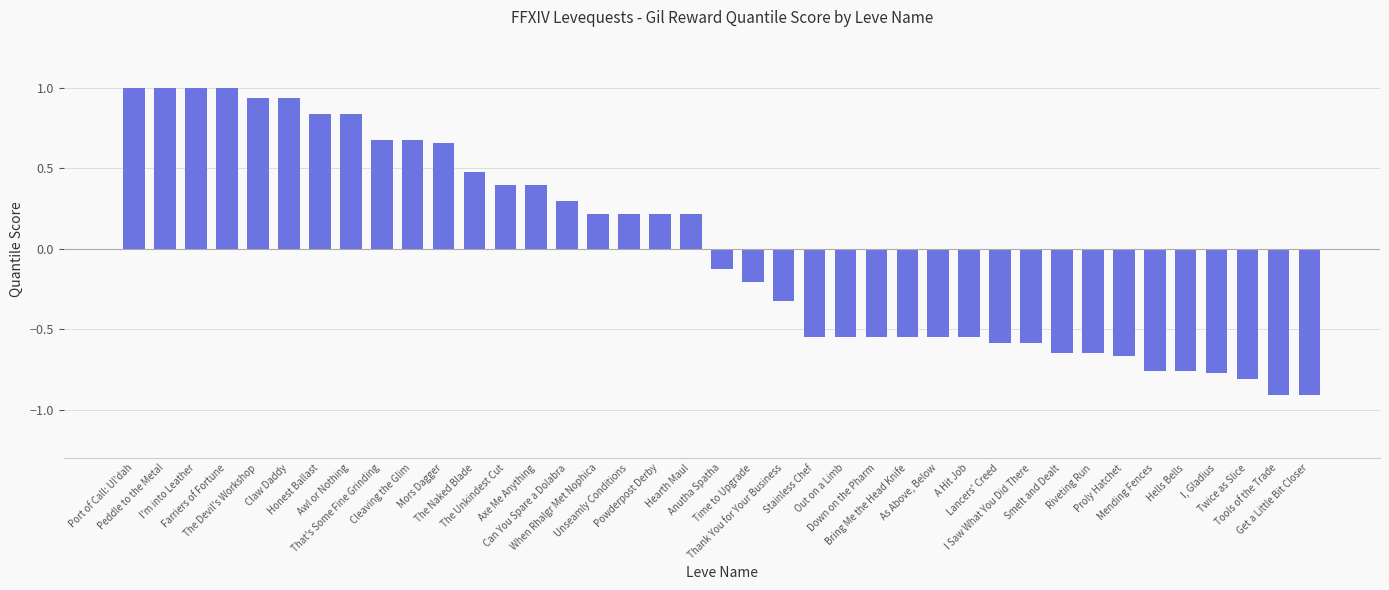

How many categories are shown in the chart?

39